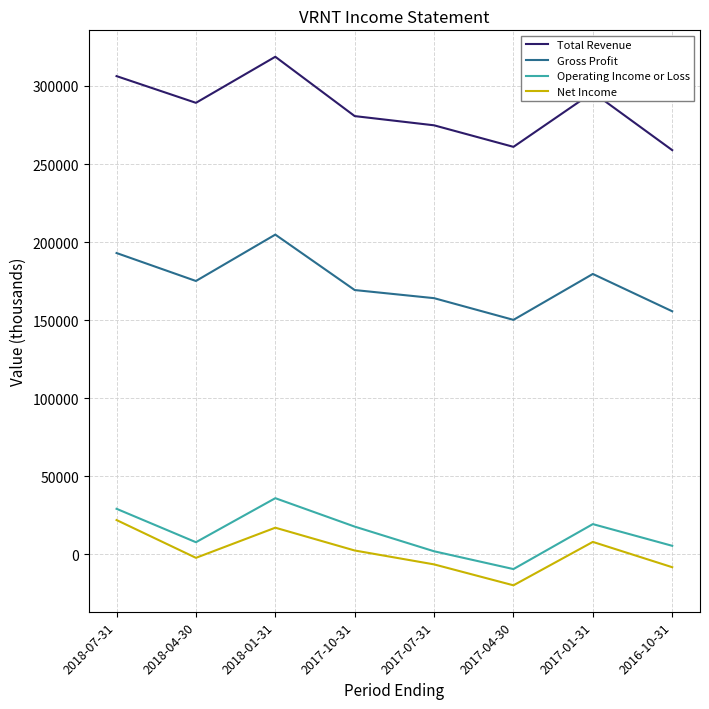

At 2018-01-31, list the series in order from largest to smallest.

Total Revenue, Gross Profit, Operating Income or Loss, Net Income